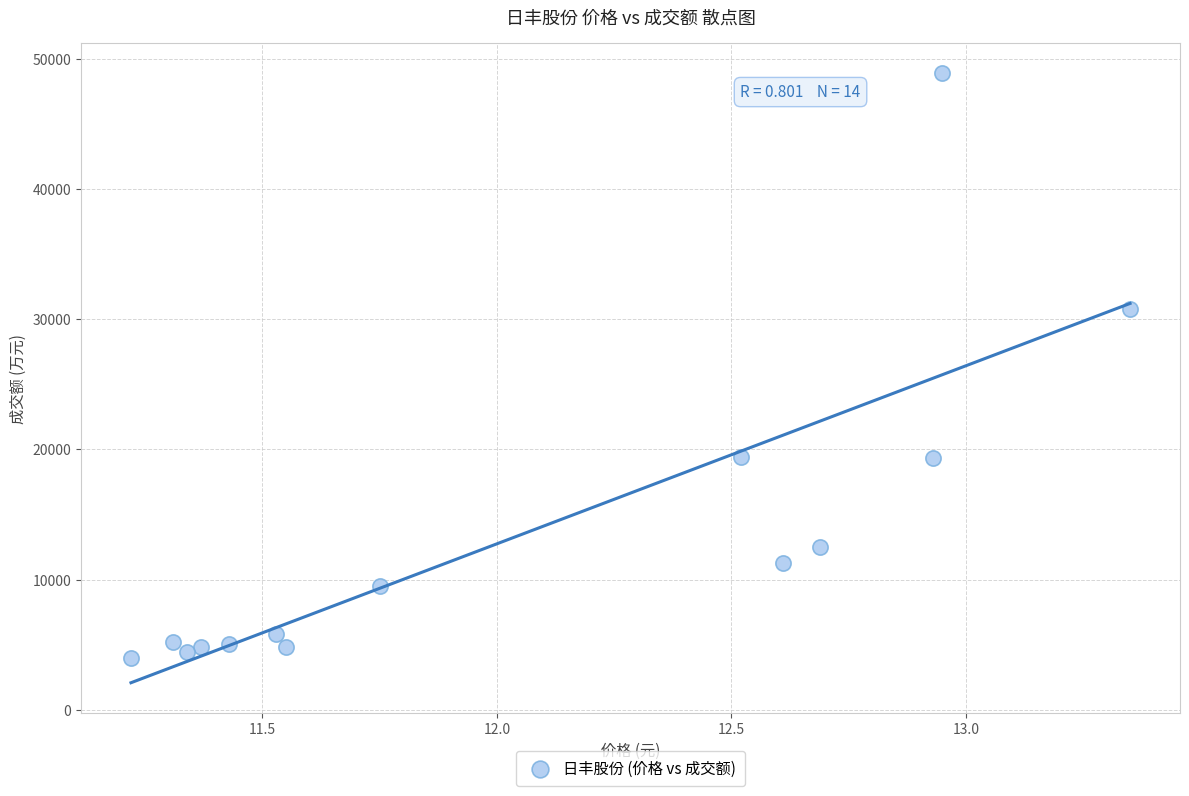

What is the range of Y values (max minus min)?

44871